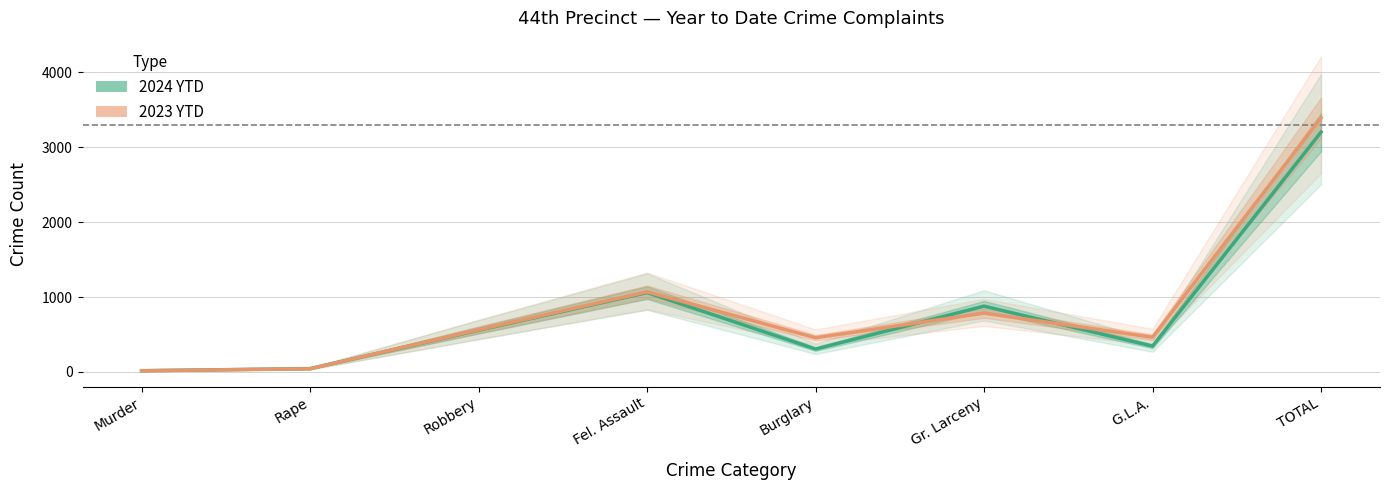

What is the value of the 2024 YTD point at the 7th from the left?

344